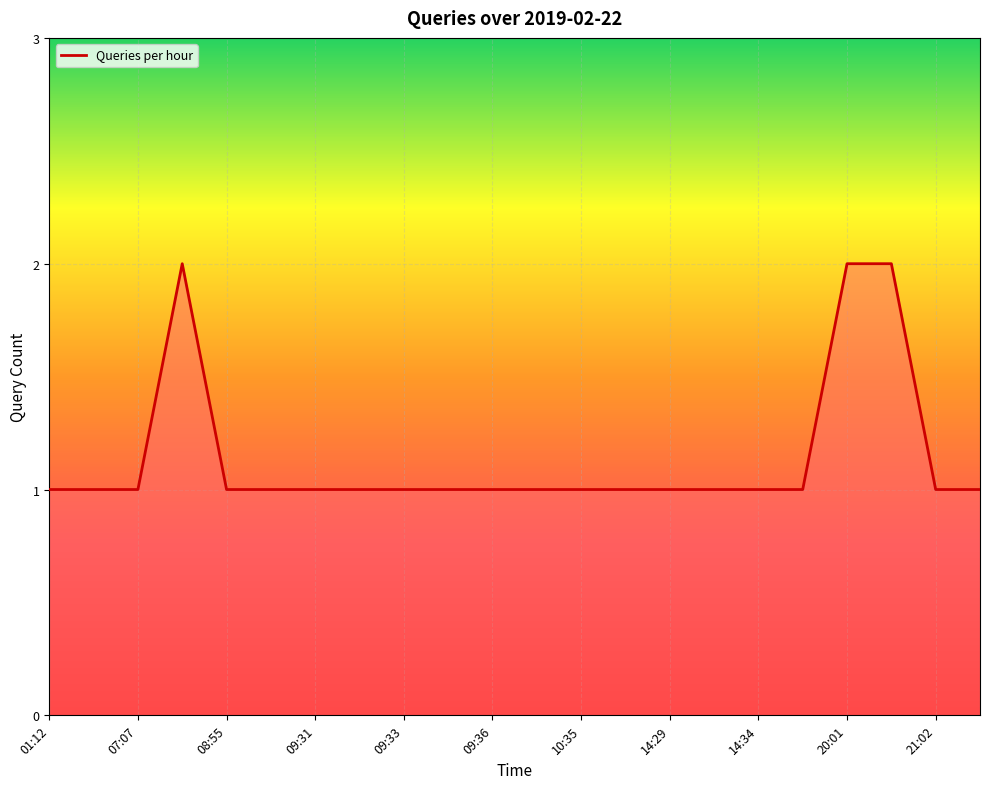

Does the chart display data point markers on the line(s)?

No